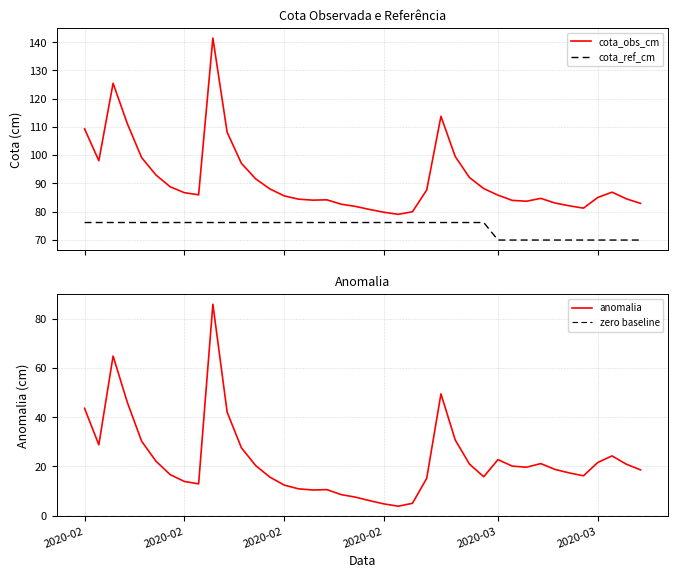

How many intersections are there between cota_ref_cm and anomalia?

2